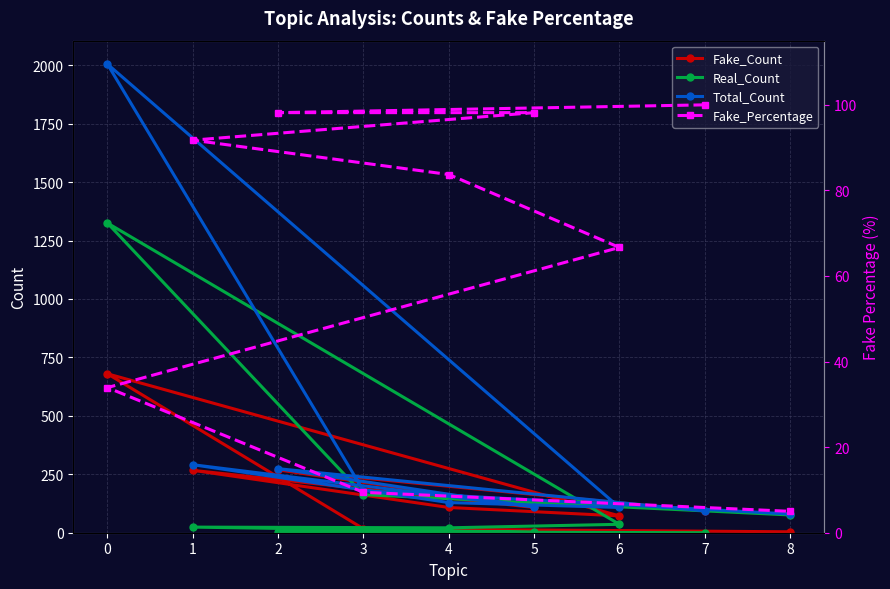

Is it true that Total_Count equals 108.0 at 6?

True